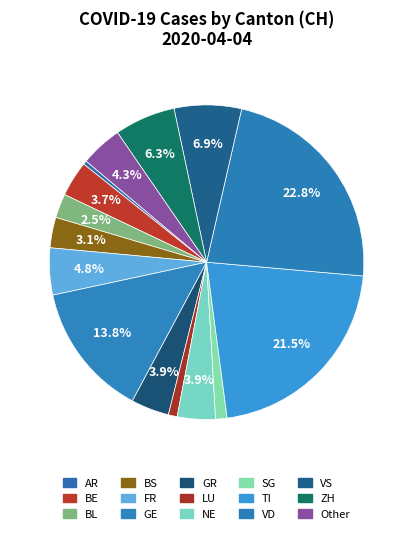

How many slices are in this pie chart?

15